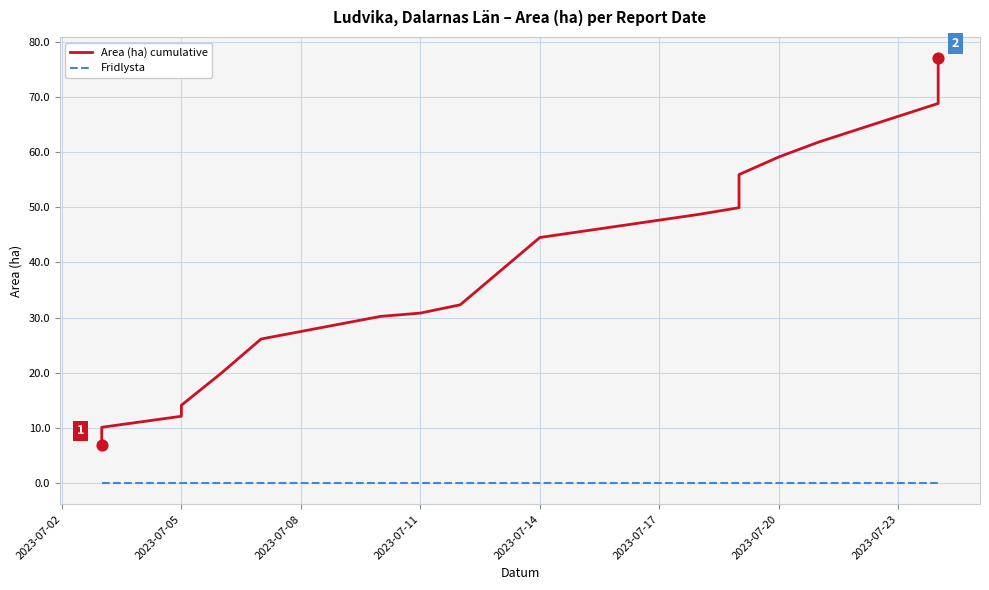

What are all the series names shown in the legend?

Area (ha) cumulative, Fridlysta